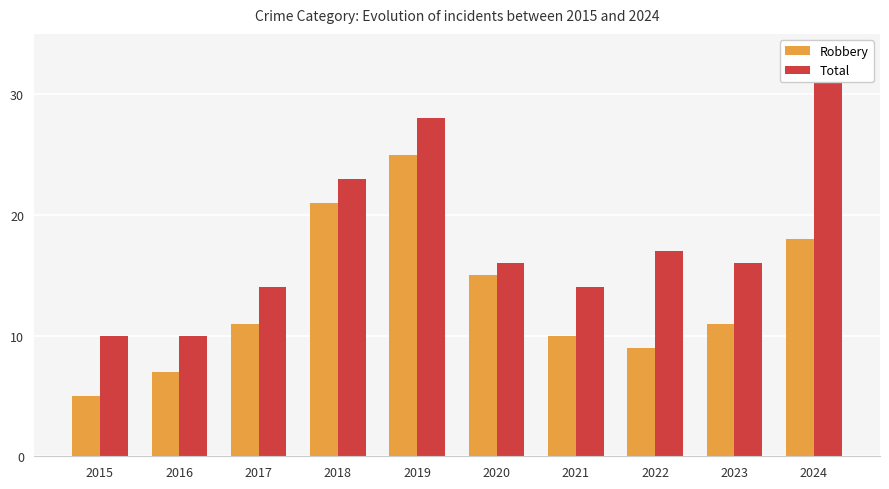

Is the value of Total at 2015 greater than the value of Robbery at 2018?

No